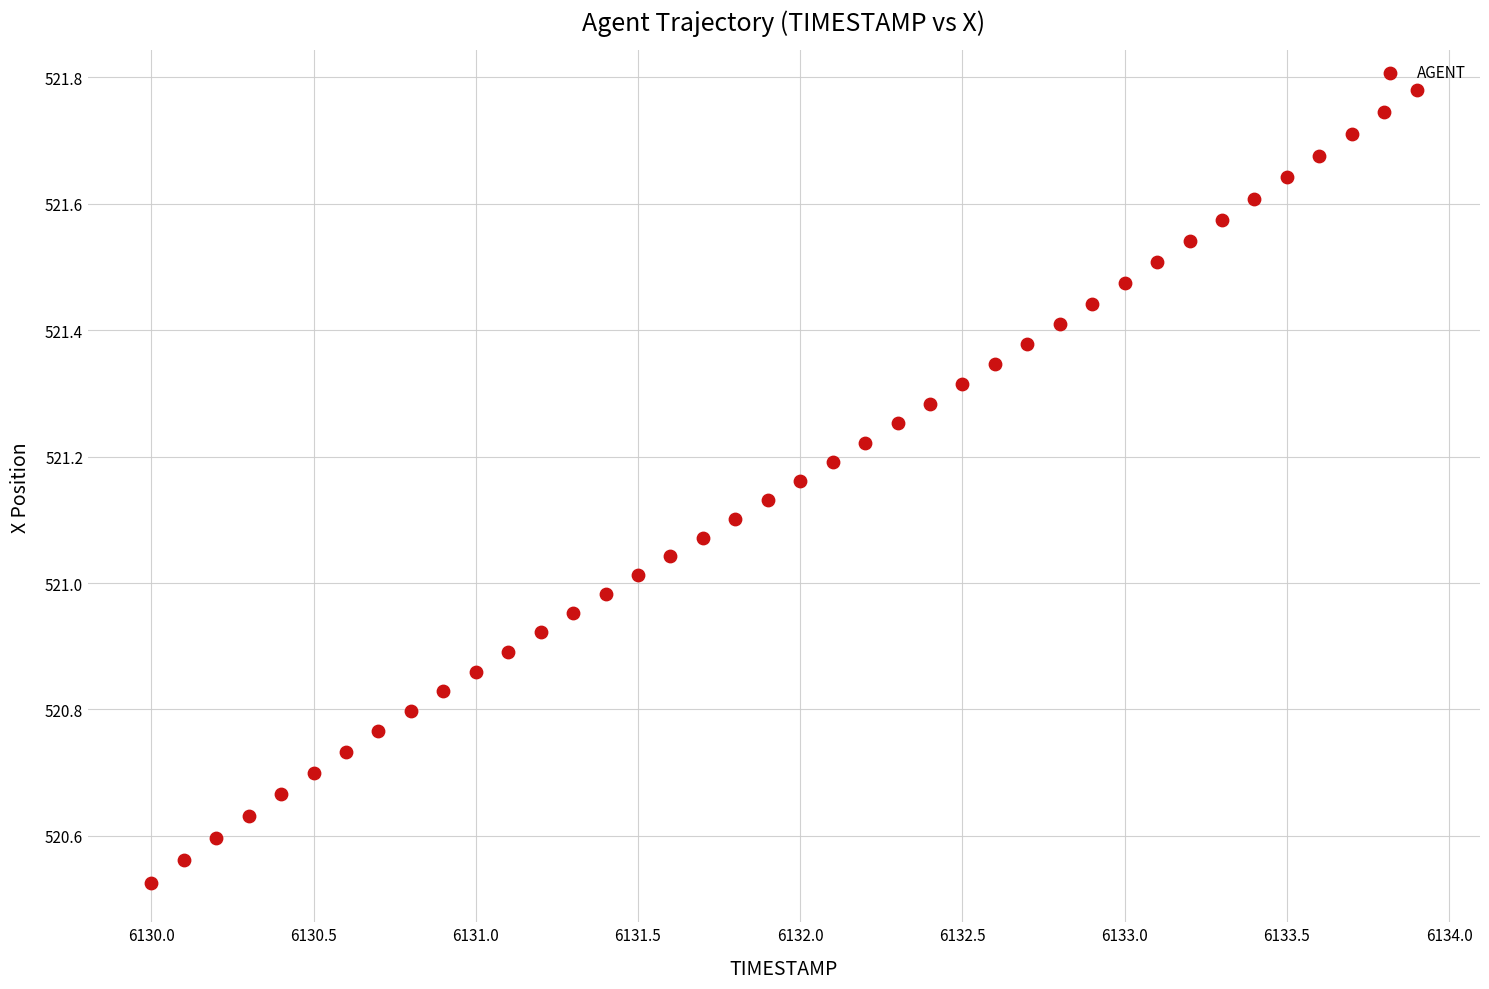

What is the range of Y values (max minus min)?

1.3